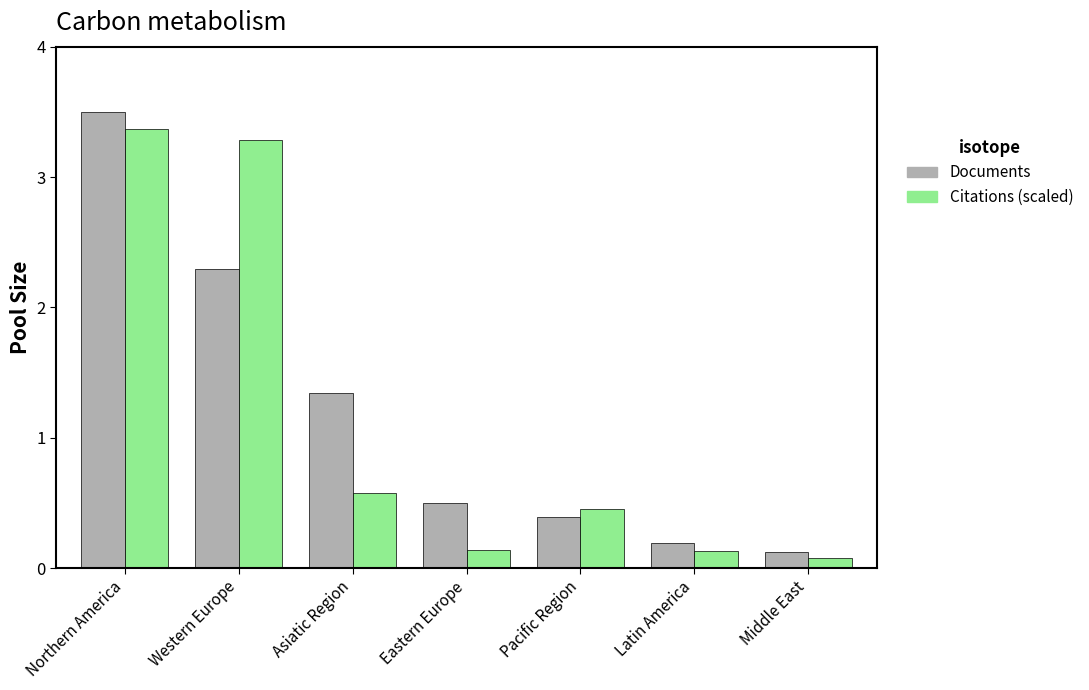

Which series changed the most between Asiatic Region and Eastern Europe?

Documents